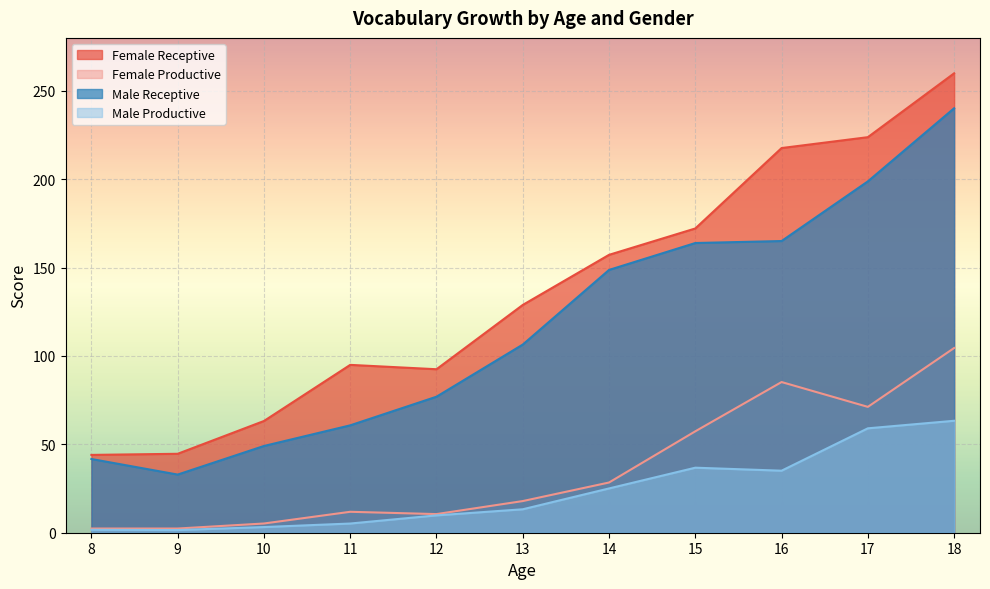

Does the chart display data point markers on the line(s)?

No